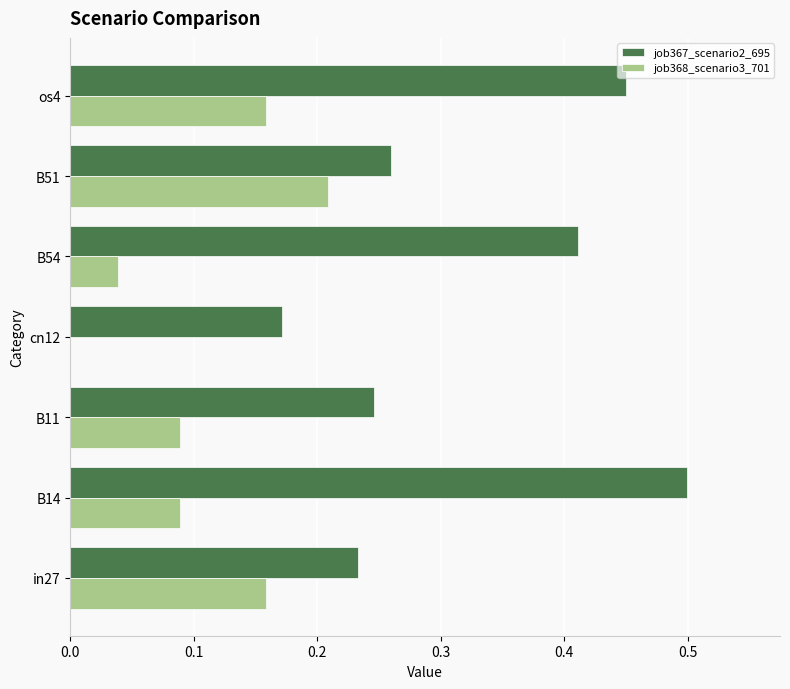

True or false: job368_scenario3_701 has a value of 0.0 at B54.

True